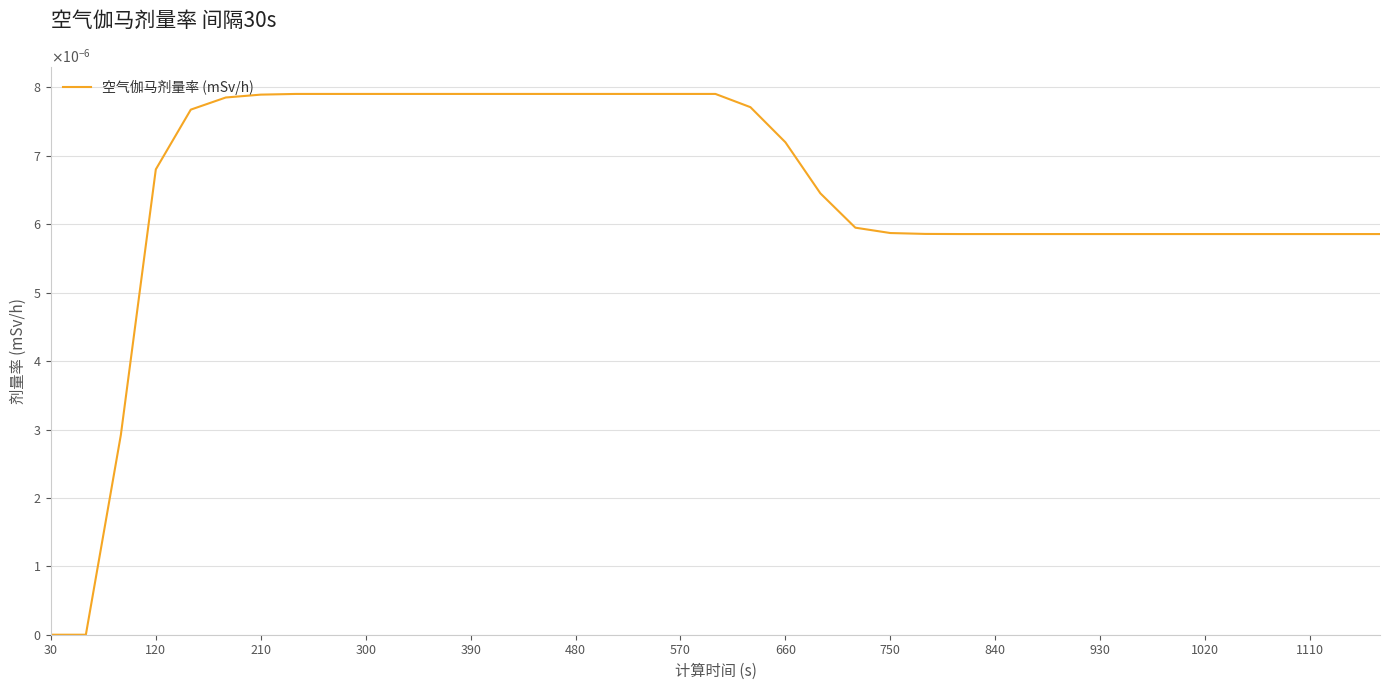

Does the chart have visible grid lines?

Yes